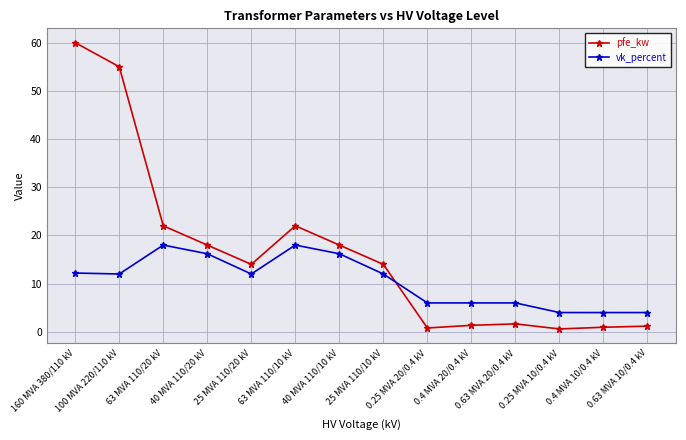

What is the maximum value shown in the chart?

60.0